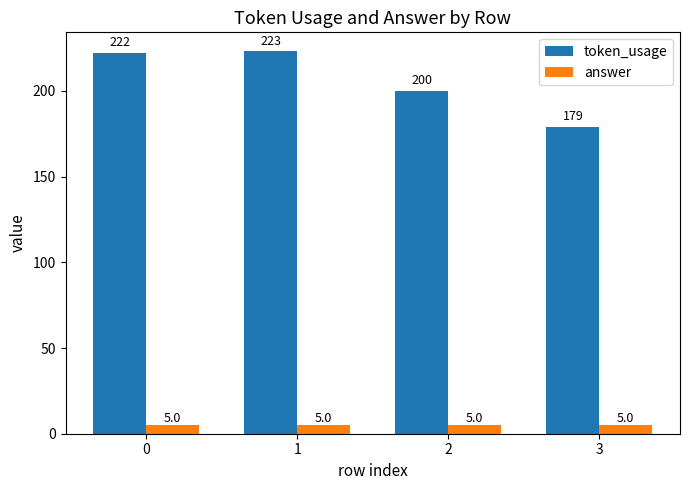

How many bars are there in total?

8